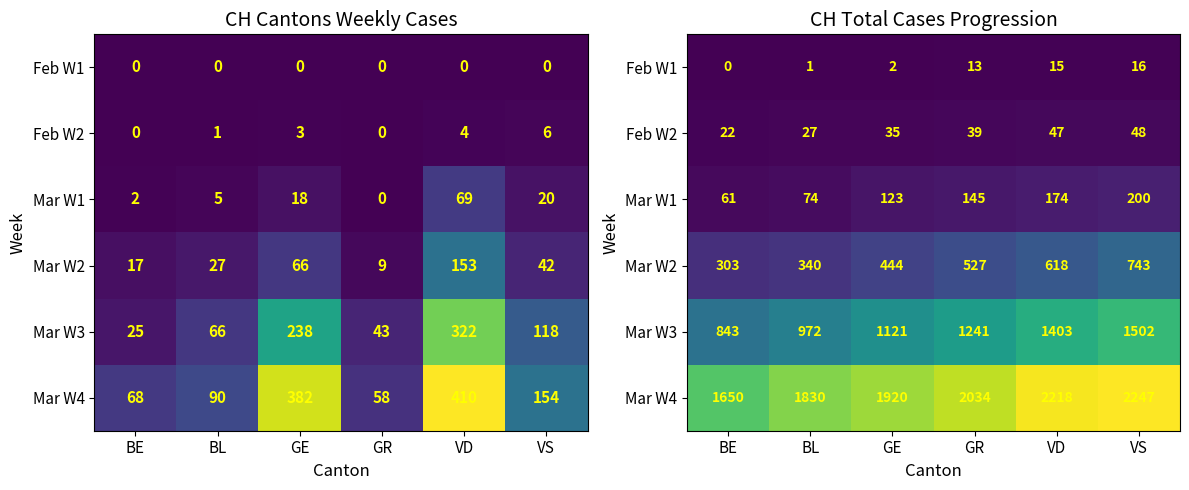

At which label does Feb W2 reach its minimum?

BE